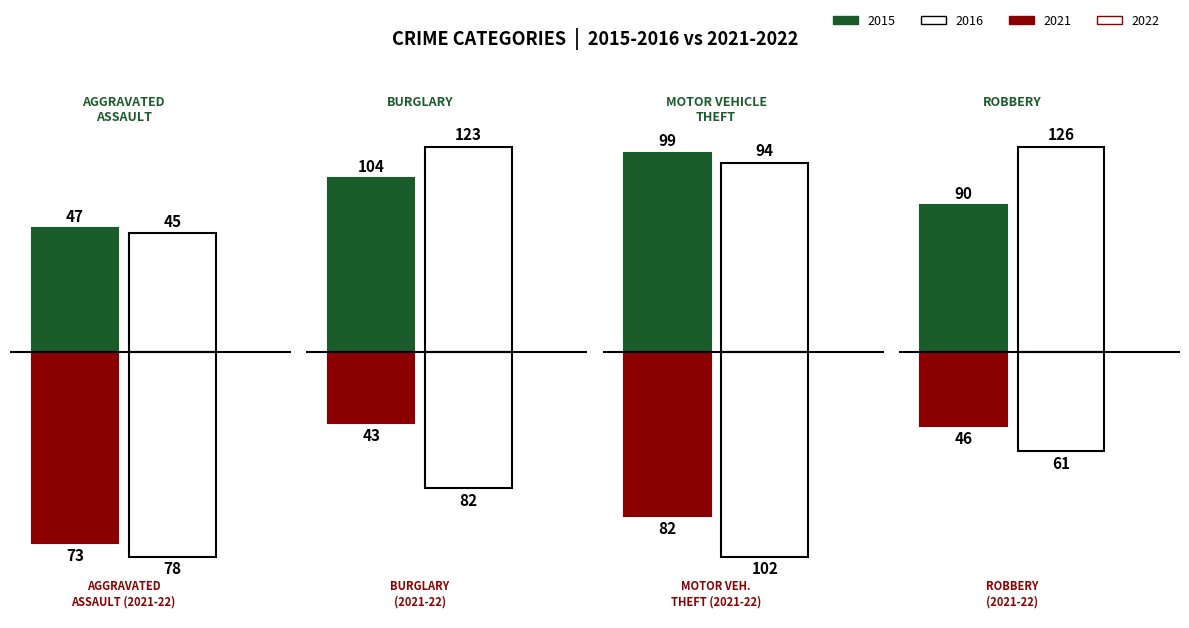

True or false: 2017 has a value of 47 at Aggravated Battery.

False